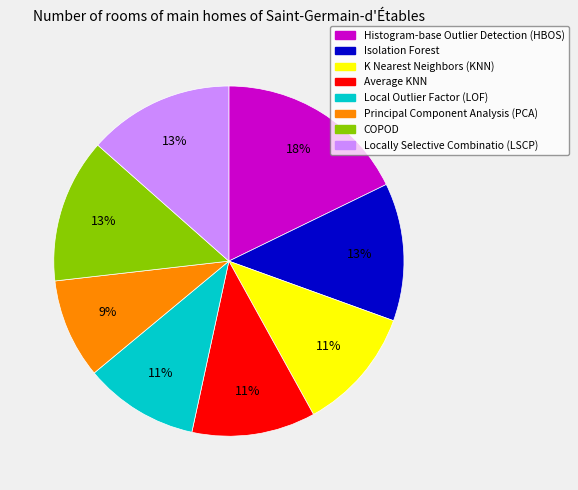

To the nearest percent, what is the difference between the largest and smallest slice percentages?

9%